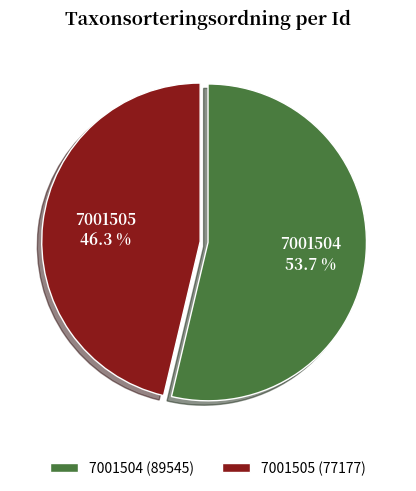

Which category has the smallest portion of the pie?

7001505